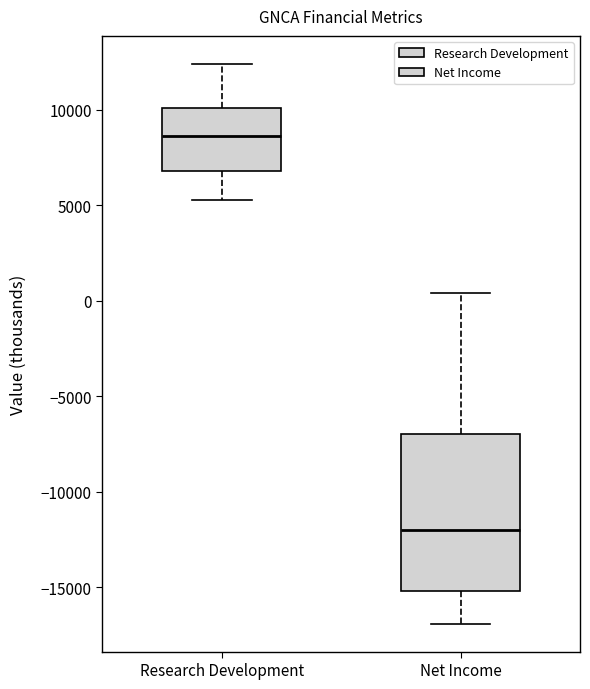

Reading left to right, transcribe this box plot: for each box, give where its median line is, the range the box spans, and where its two whiskers end, as read against the y-axis. The values are not printed on the chart, so give them approximately, as read against the axis.

Research Development: median 8500, box 7000 to 10000, whiskers 5500 to 12500
Net Income: median -12000, box -15000 to -7000, whiskers -17000 to 500